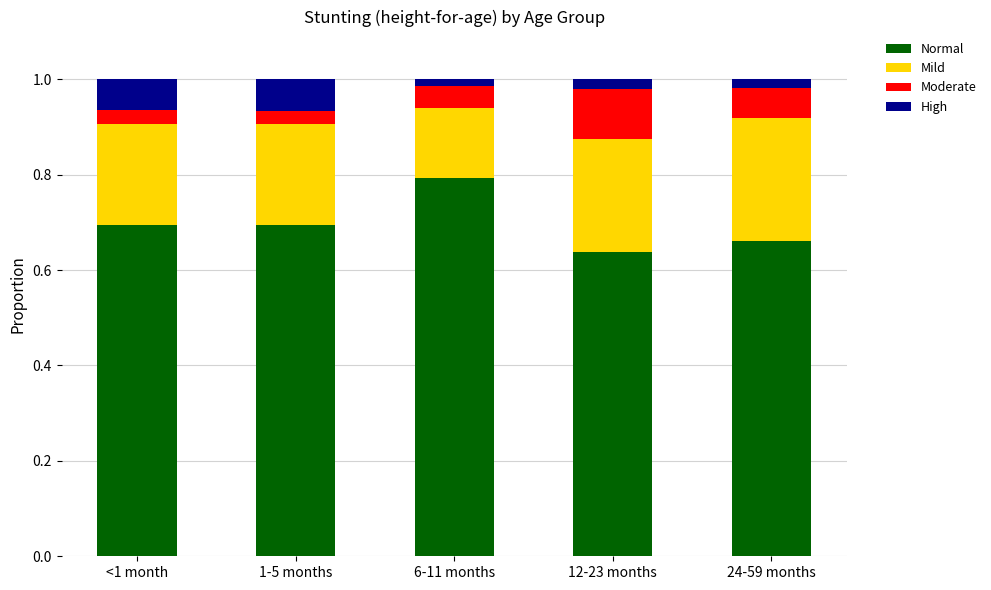

Count the Normal values in the range 0 to 1.

5